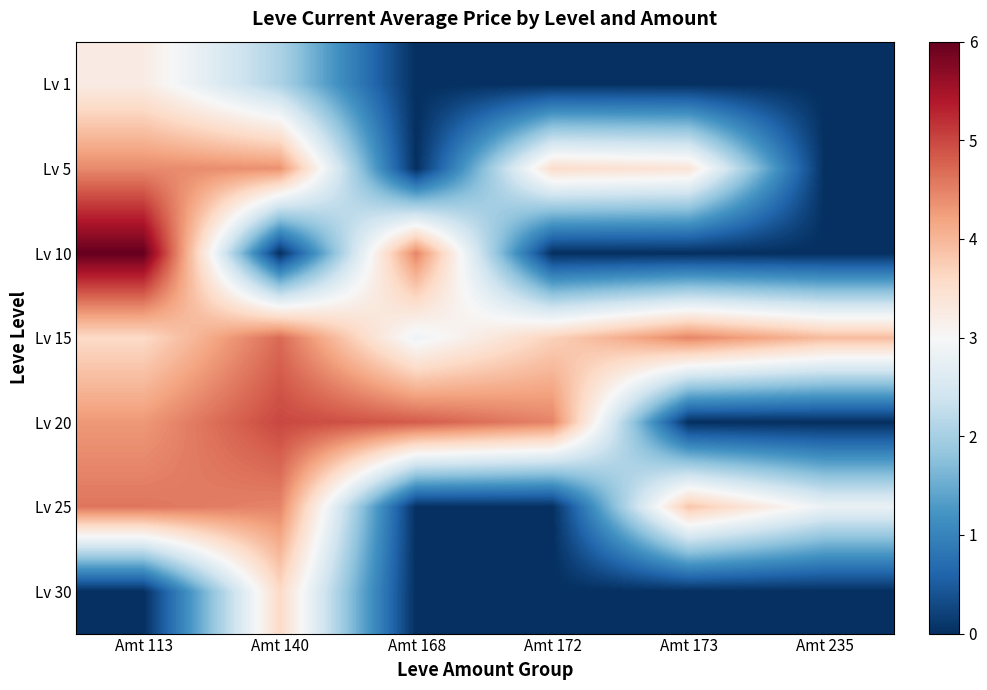

Rank the series by their maximum value, from highest to lowest.

Lv 10, Lv 20, Lv 15, Lv 25, Lv 5, Lv 30, Lv 1